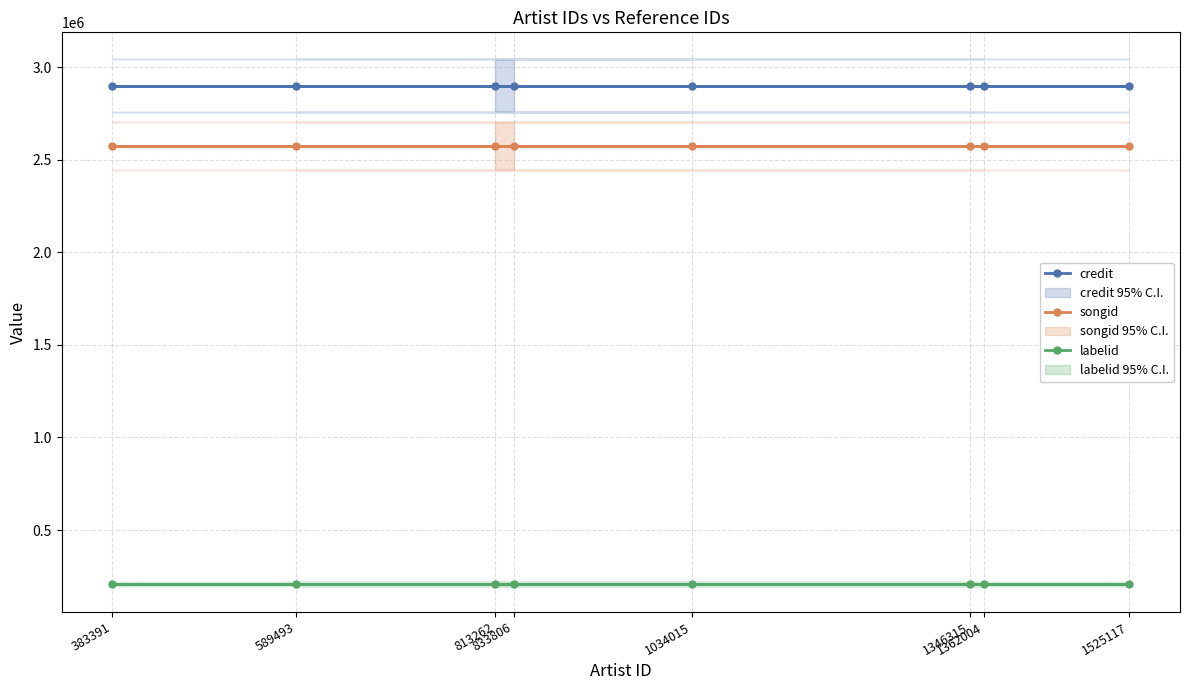

True or false: labelid has more than 0 points higher than both neighbors.

False